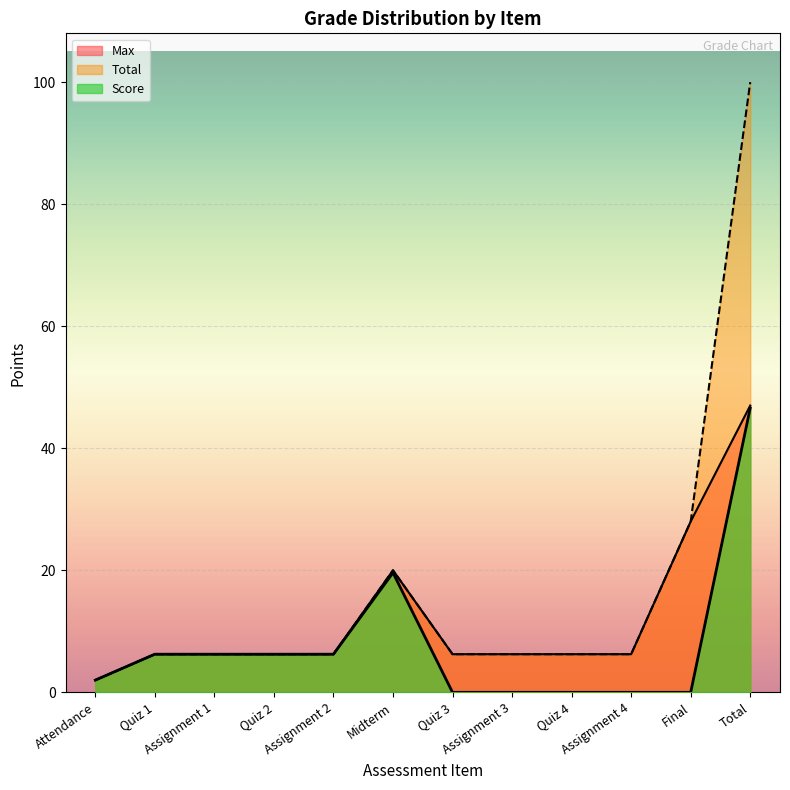

What is the difference between the second highest and second lowest values in the Total series?

21.8